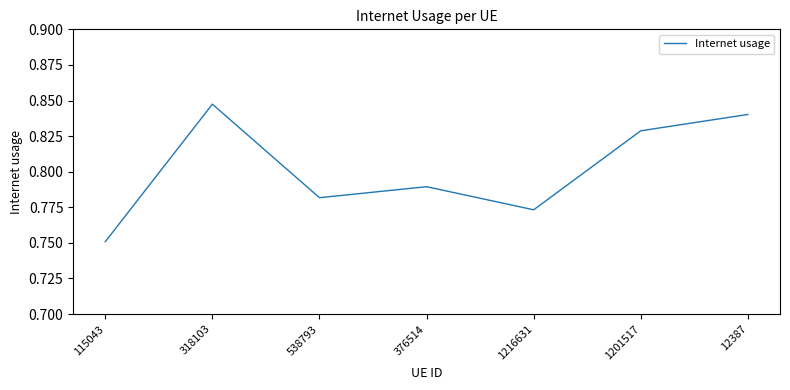

At which label is the value closest to 0?

115043